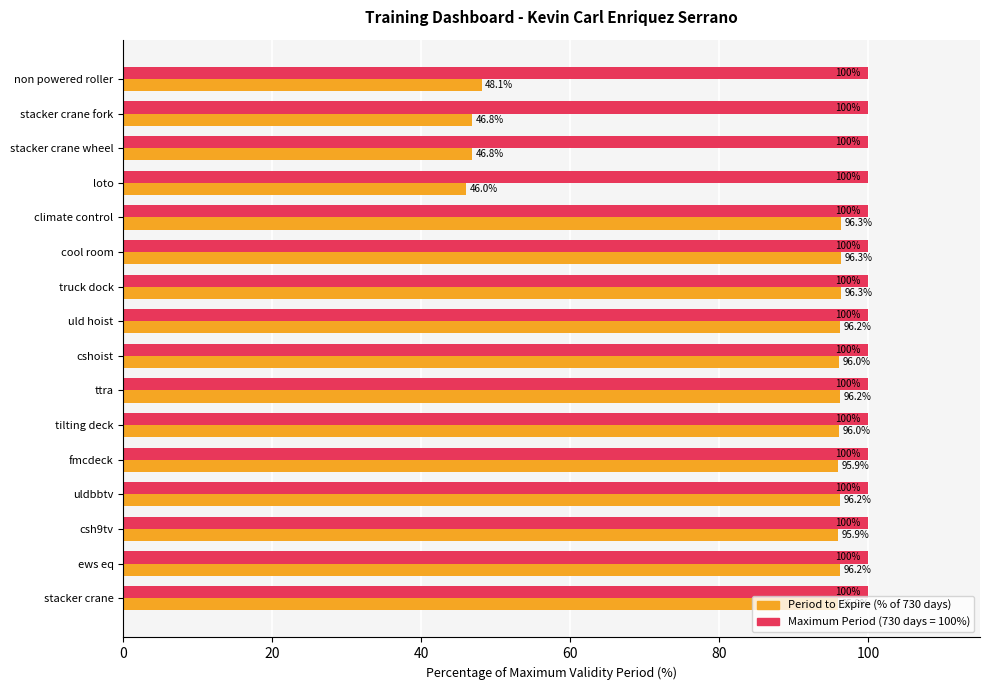

What is the difference between the highest and lowest values at loto?

54.0